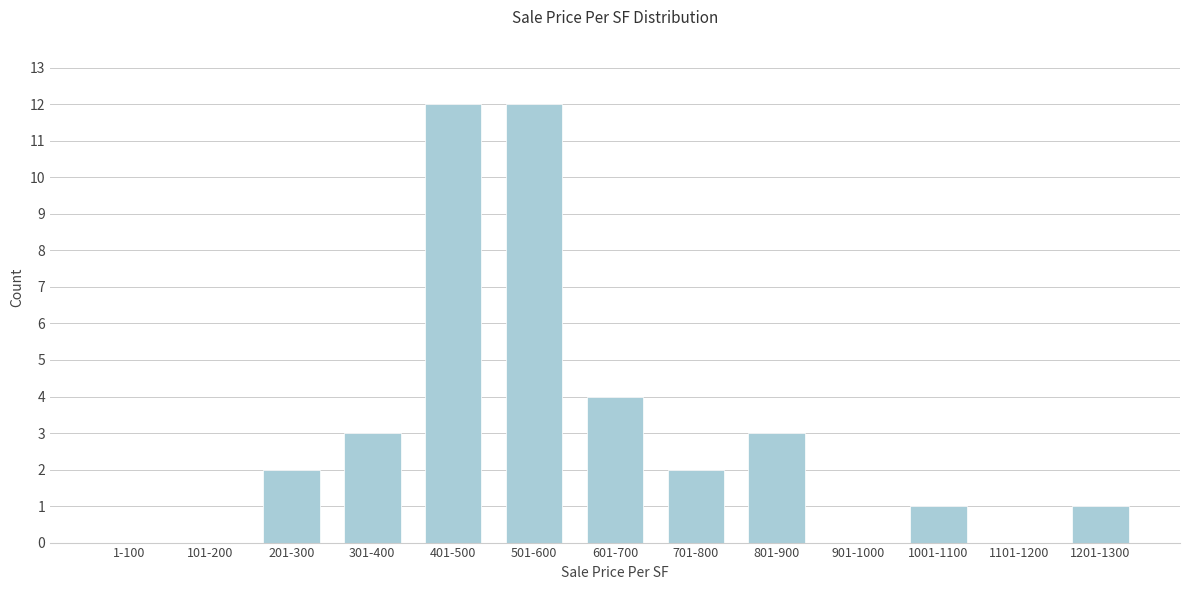

Reading right to left, extract all data points from this chart.

1201-1300=1	1101-1200=0	1001-1100=1	901-1000=0	801-900=3	701-800=2	601-700=4	501-600=12	401-500=12	301-400=3	201-300=2	101-200=0	1-100=0